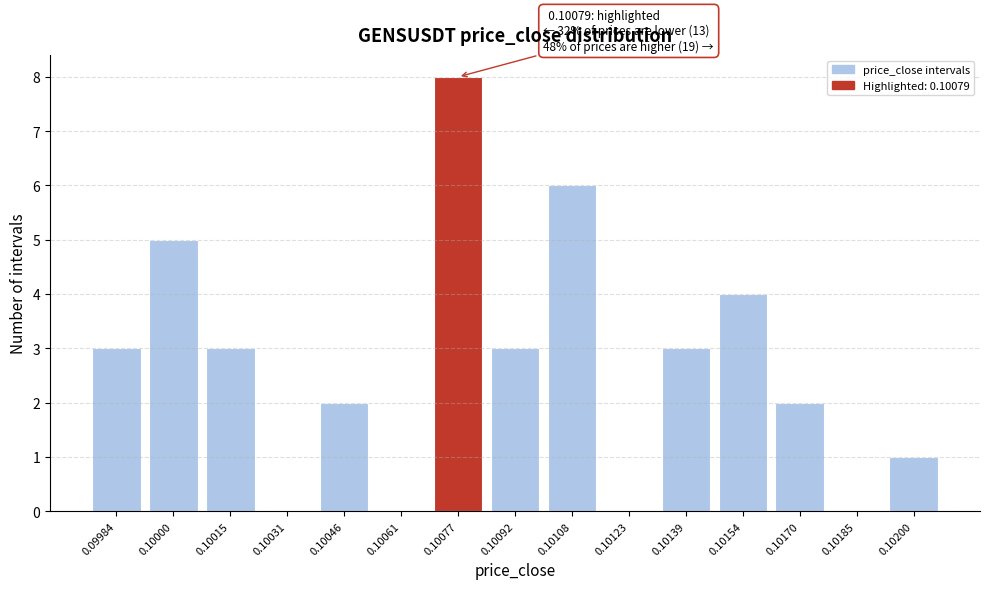

Reading left to right, extract all data points from this chart.

0.09984=3	0.10000=5	0.10015=3	0.10031=0	0.10046=2	0.10061=0	0.10077=8	0.10092=3	0.10108=6	0.10123=0	0.10139=3	0.10154=4	0.10170=2	0.10185=0	0.10200=1